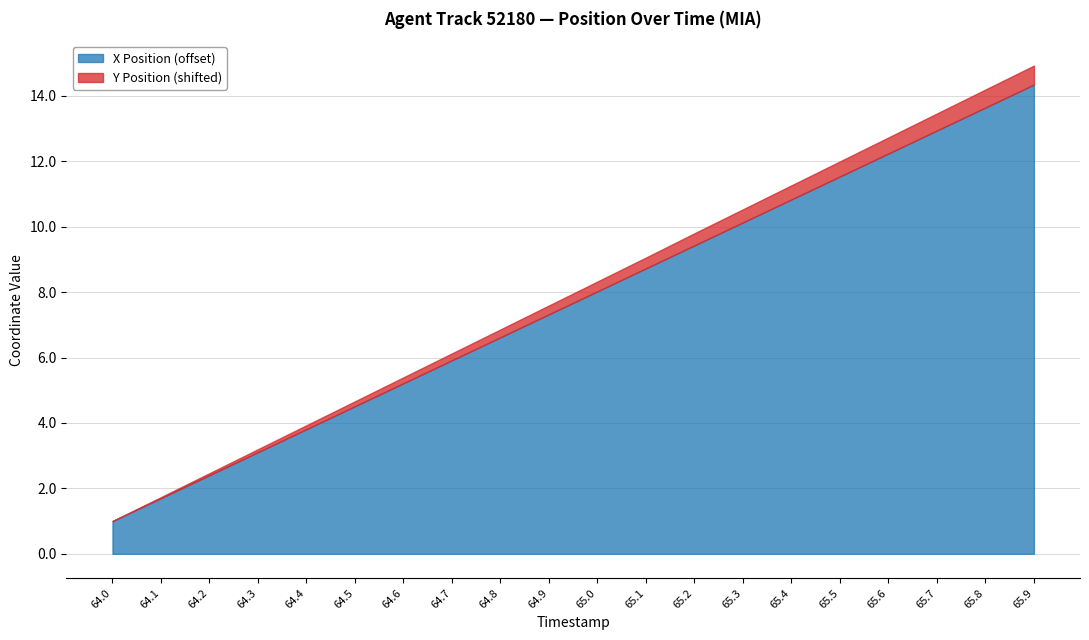

What is the difference between the second highest and minimum values in the Y series?

0.5